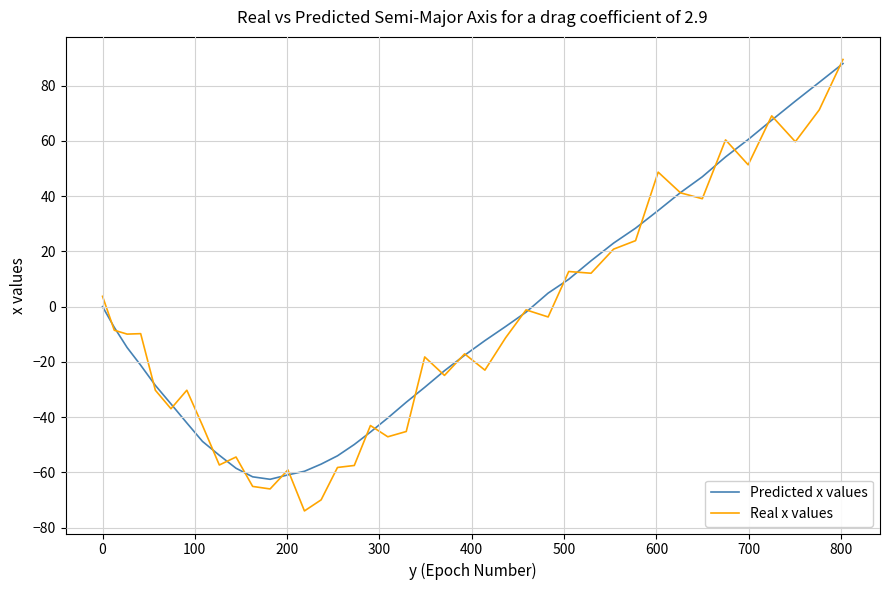

Which series has the widest spread of values?

Real x values